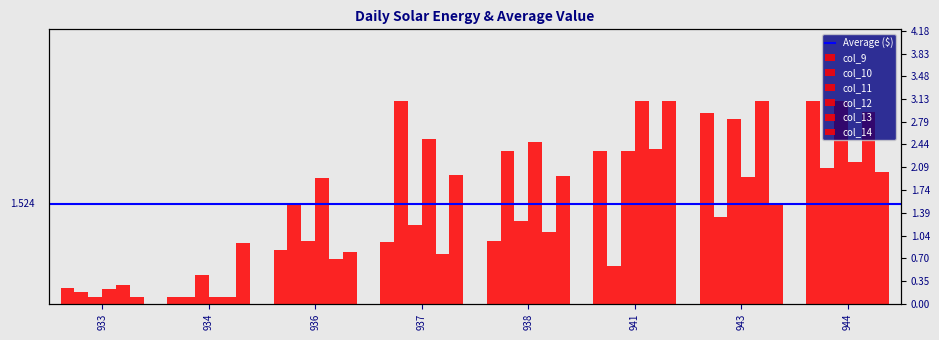

What is the maximum value shown in the chart?

3.1